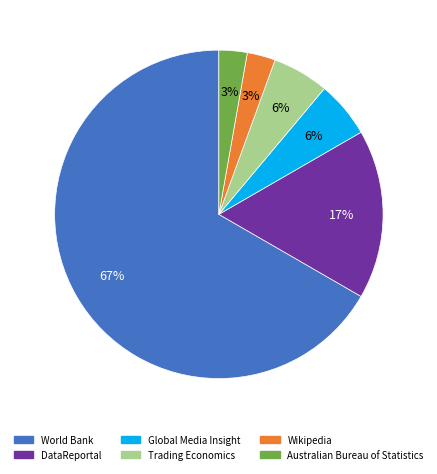

Combined, do World Bank and DataReportal account for over 50%?

Yes